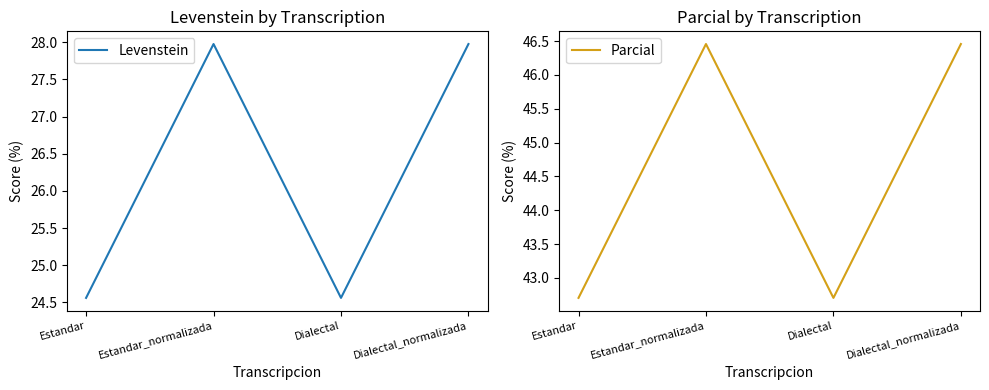

Does the chart display data point markers on the line(s)?

No